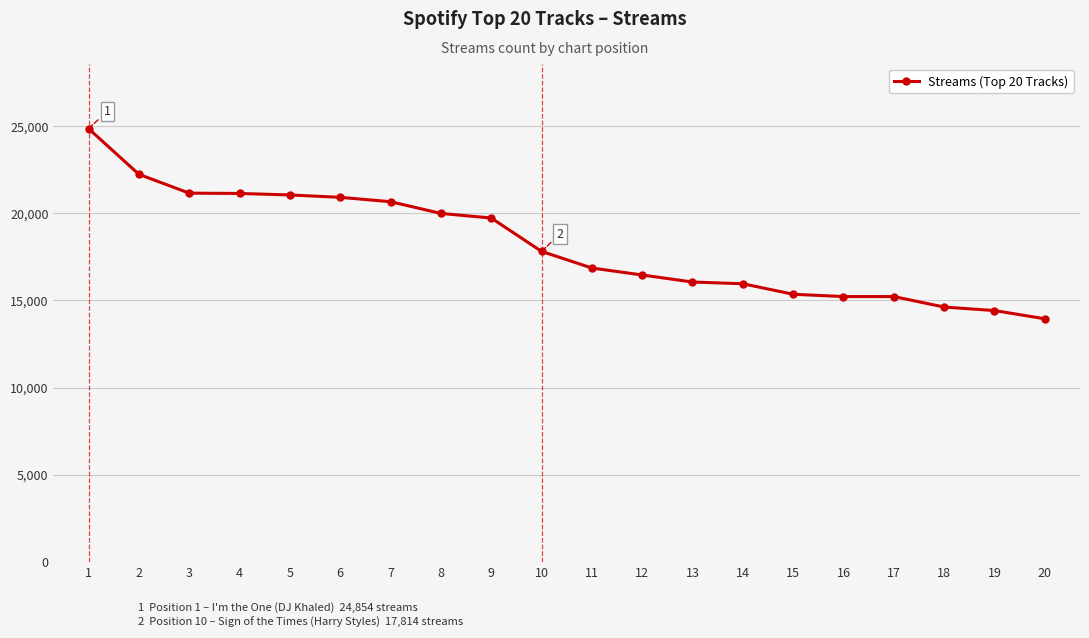

Does the chart have visible grid lines?

Yes